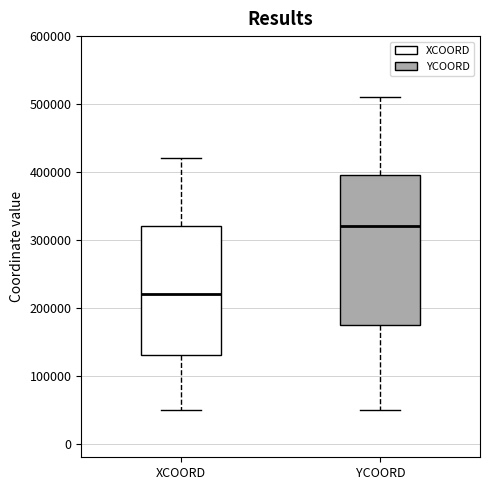

Where does the upper whisker of the box for YCOORD end on the y-axis? The values are not printed on the chart, so give them approximately, as read against the axis.

510000